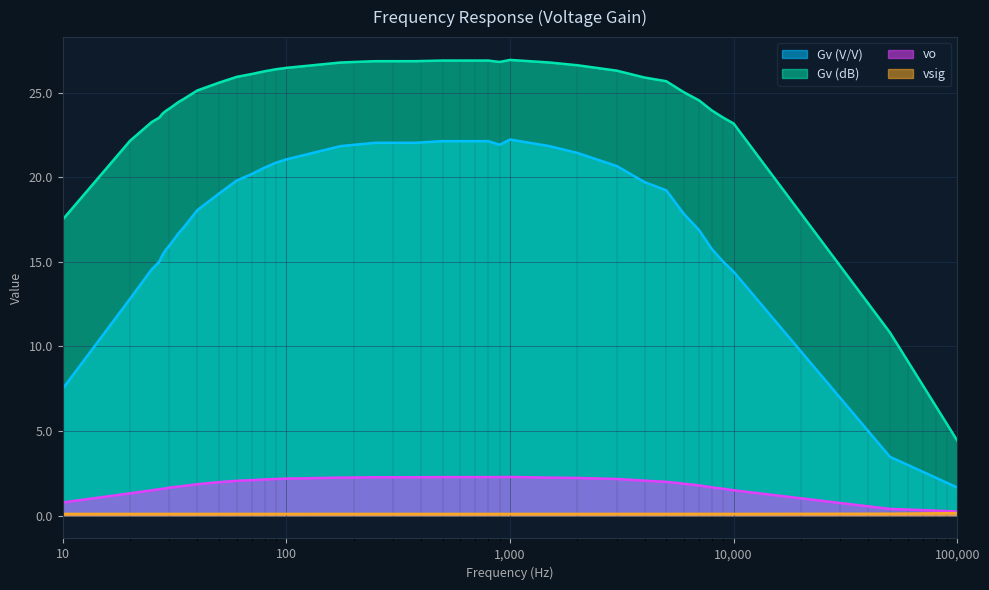

Rank the series by their maximum value, from lowest to highest.

vsig, vo, Gv (V/V), Gv (dB)